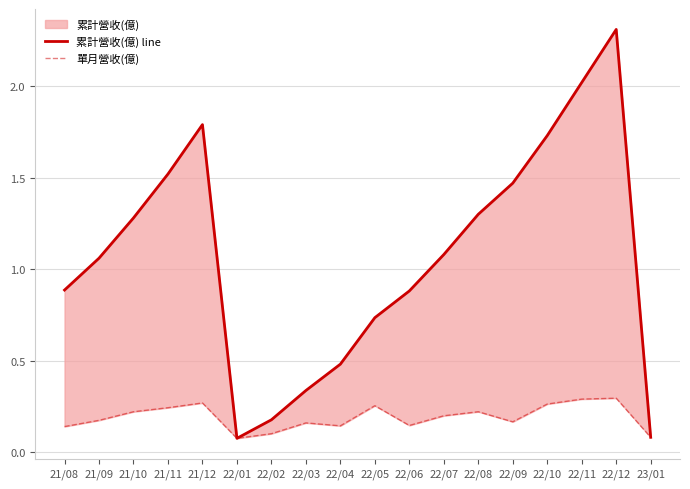

Is the value of 累計營收(億) line at 21/11 greater than the value of 單月營收(億) at 22/12?

Yes